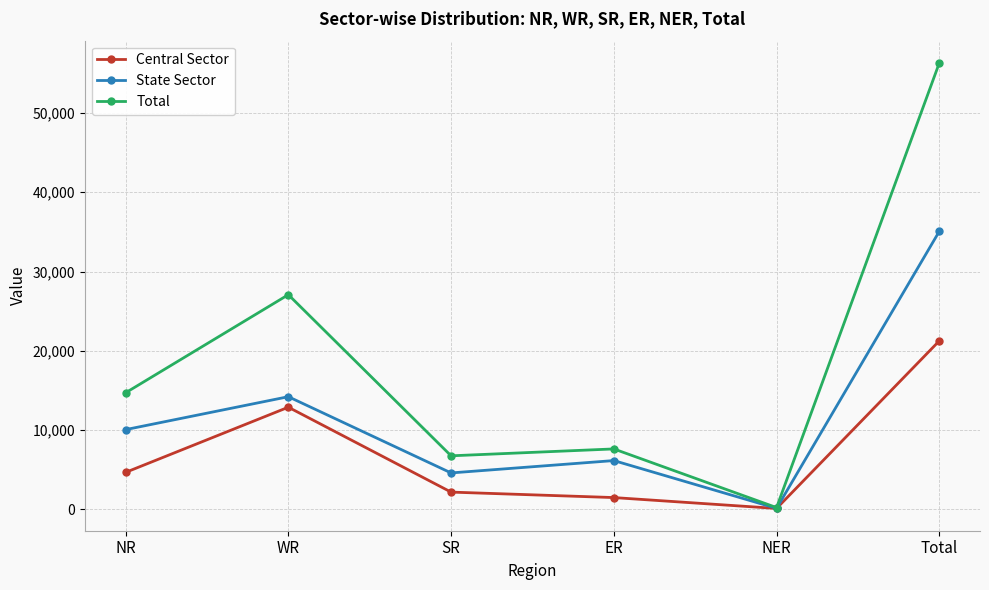

Does the chart have visible grid lines?

Yes